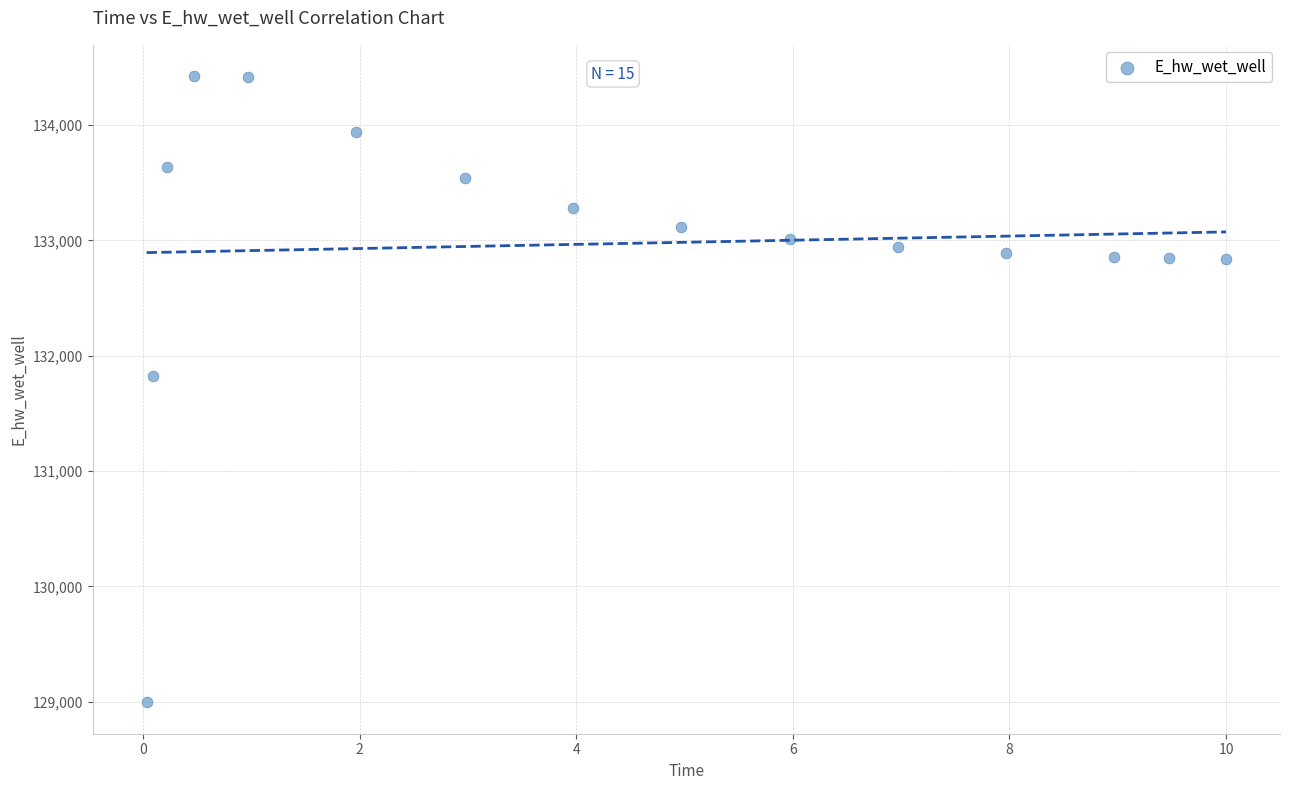

What Y value in the scatter plot is closest to 131709?

131827.3